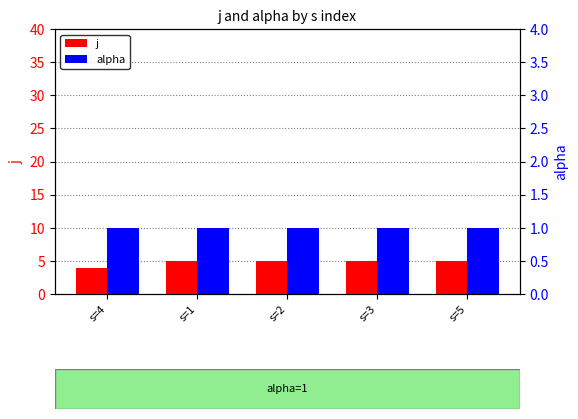

List the series in order of their overall mean, lowest first.

alpha, j